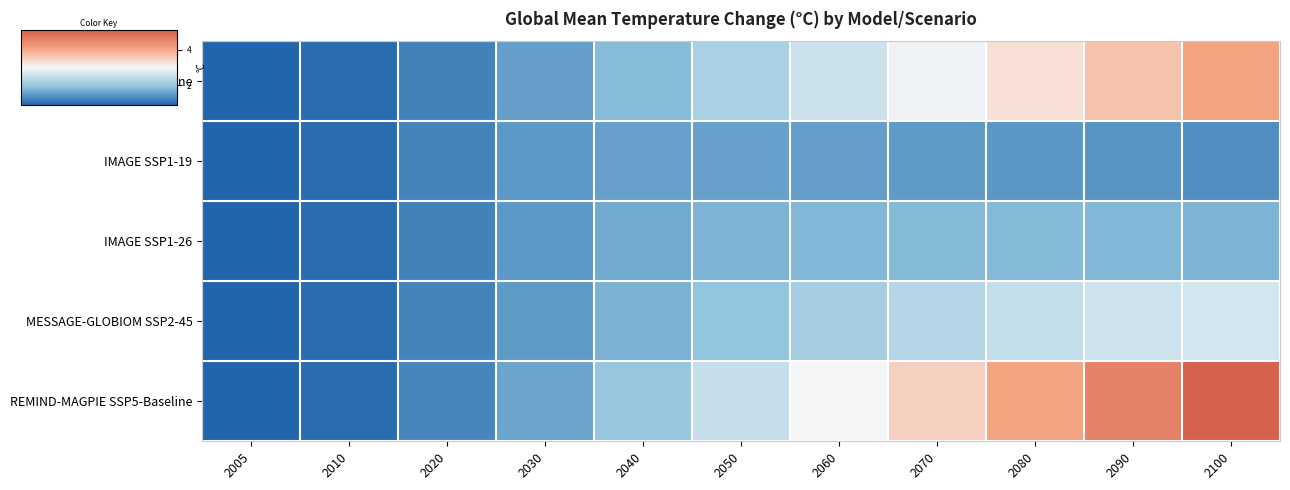

Reading left to right, extract all data points from this chart.

AIM/CGE SSP3-Baseline: 2005=0.9	2010=1.0	2020=1.2	2030=1.5	2040=1.9	2050=2.2	2060=2.6	2070=2.9	2080=3.3	2090=3.7	2100=4.1
IMAGE SSP1-19: 2005=0.9	2010=1.0	2020=1.2	2030=1.5	2040=1.6	2050=1.6	2060=1.5	2070=1.5	2080=1.5	2090=1.4	2100=1.3
IMAGE SSP1-26: 2005=0.9	2010=1.0	2020=1.2	2030=1.5	2040=1.7	2050=1.8	2060=1.8	2070=1.8	2080=1.8	2090=1.8	2100=1.8
MESSAGE-GLOBIOM SSP2-45: 2005=0.9	2010=1.0	2020=1.2	2030=1.5	2040=1.7	2050=2.0	2060=2.2	2070=2.3	2080=2.5	2090=2.6	2100=2.6
REMIND-MAGPIE SSP5-Baseline: 2005=0.9	2010=1.0	2020=1.3	2030=1.6	2040=2.0	2050=2.5	2060=3.0	2070=3.5	2080=4.0	2090=4.6	2100=5.1